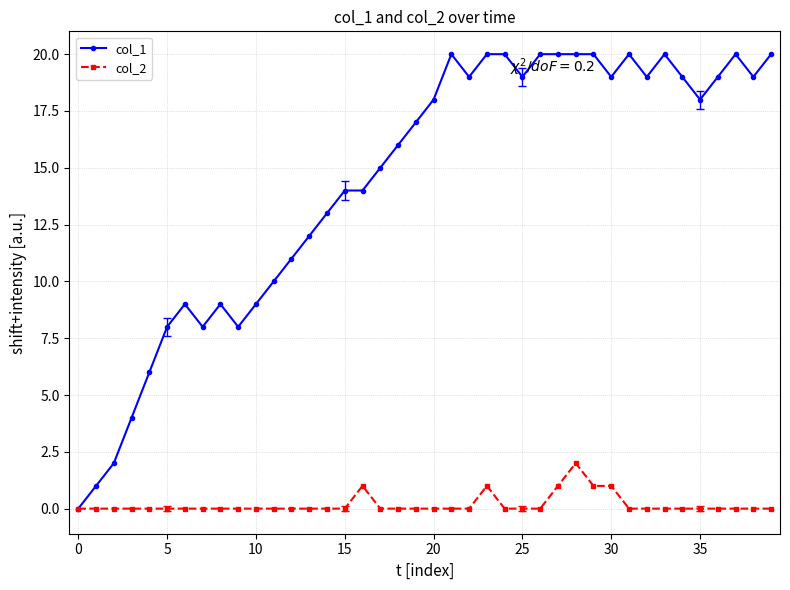

What is the average value of the col_1 series?

14